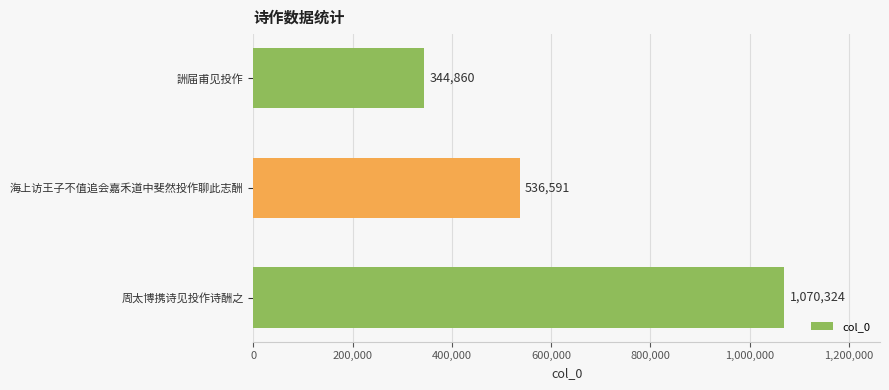

What is the difference between the maximum and minimum values?

725464